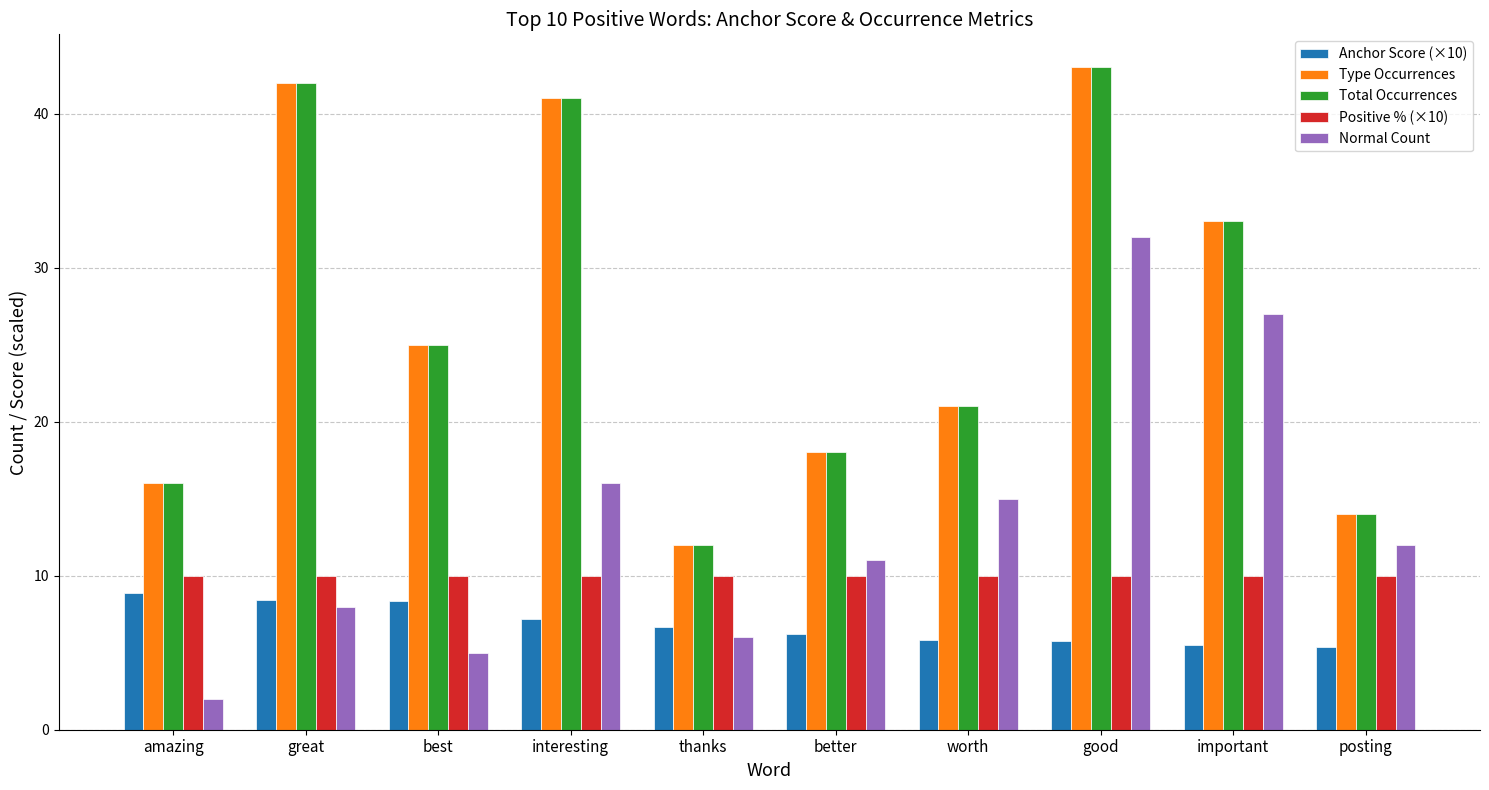

Are the bars grouped side by side (vs. stacked)?

Yes